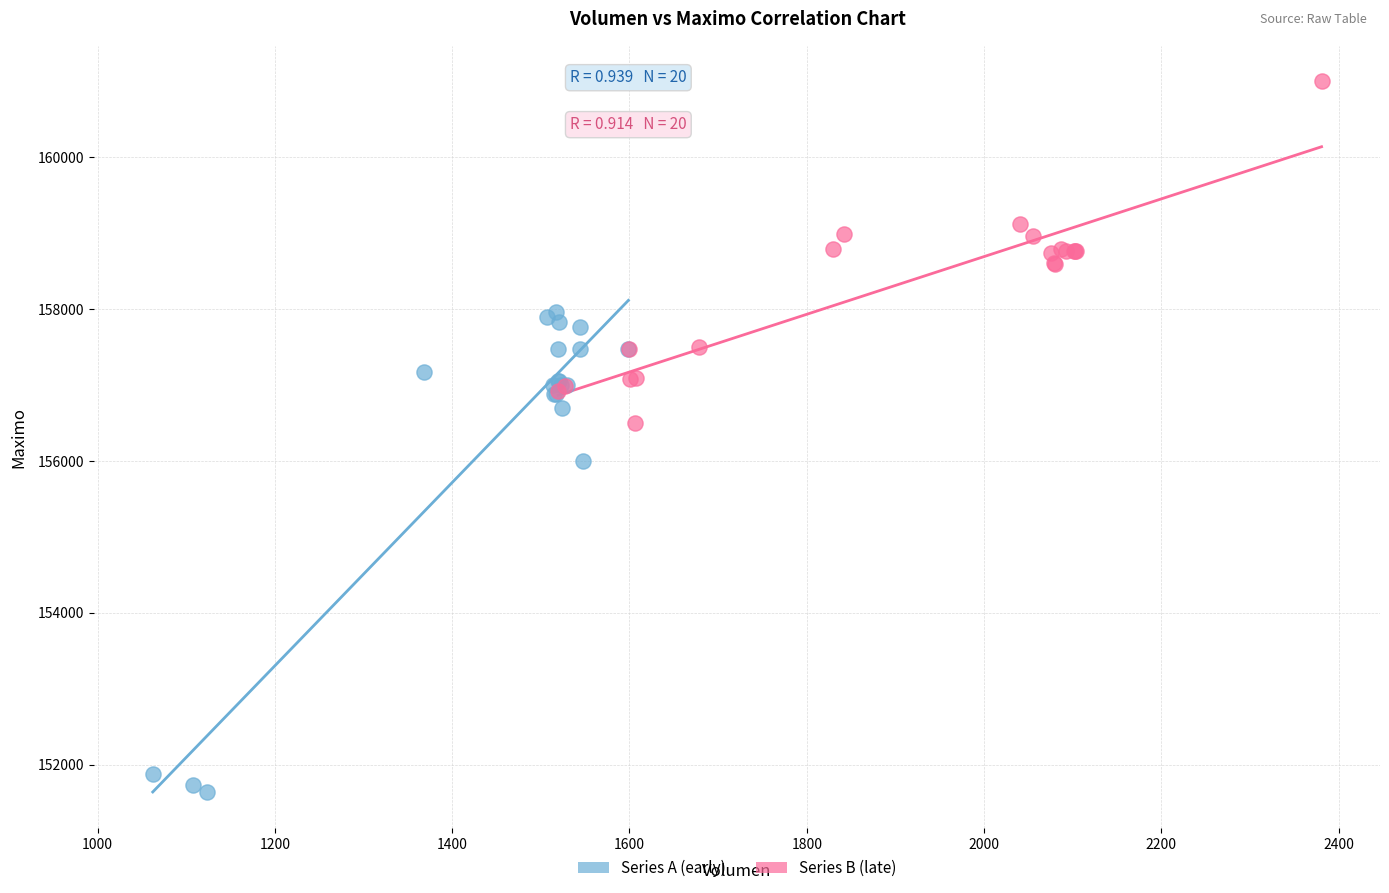

Which series has the largest Y range (max minus min)?

Series A (early)